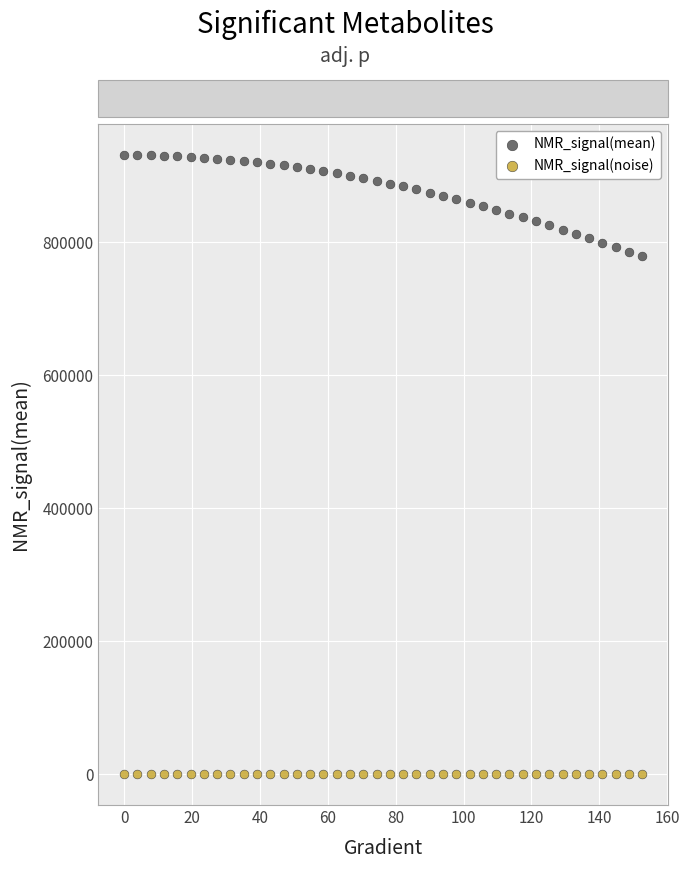

Across all data points, what is the range of Y values (max minus min)?

931145.1